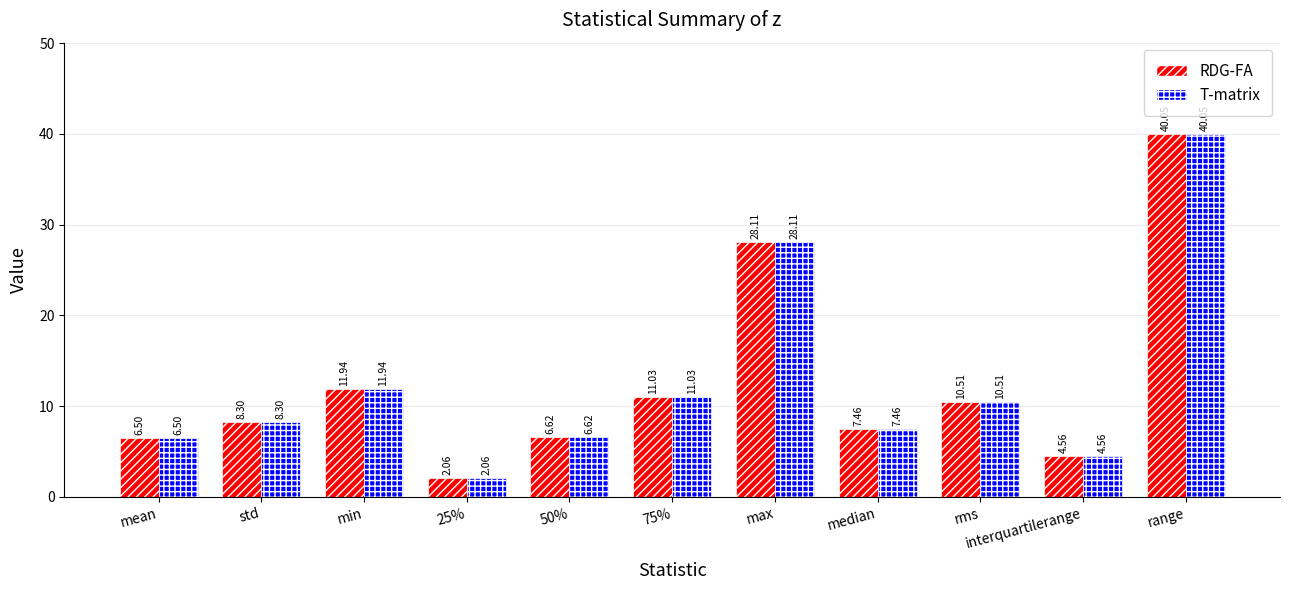

At which label is RDG-FA closest to 21?

max